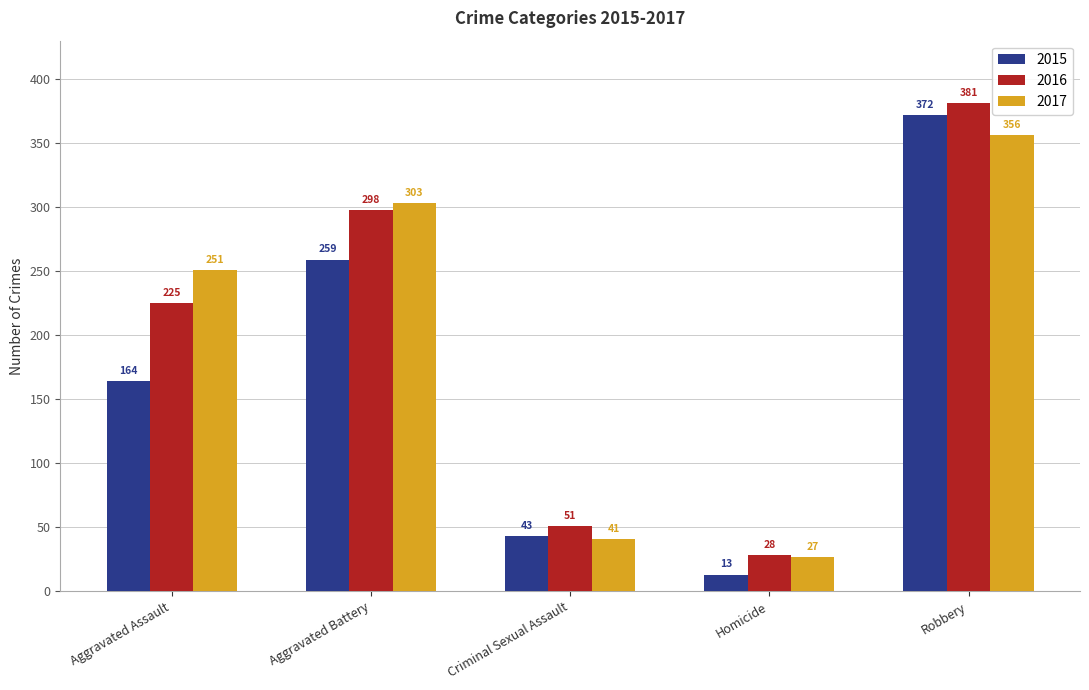

What is the total value across all series at Criminal Sexual Assault?

135